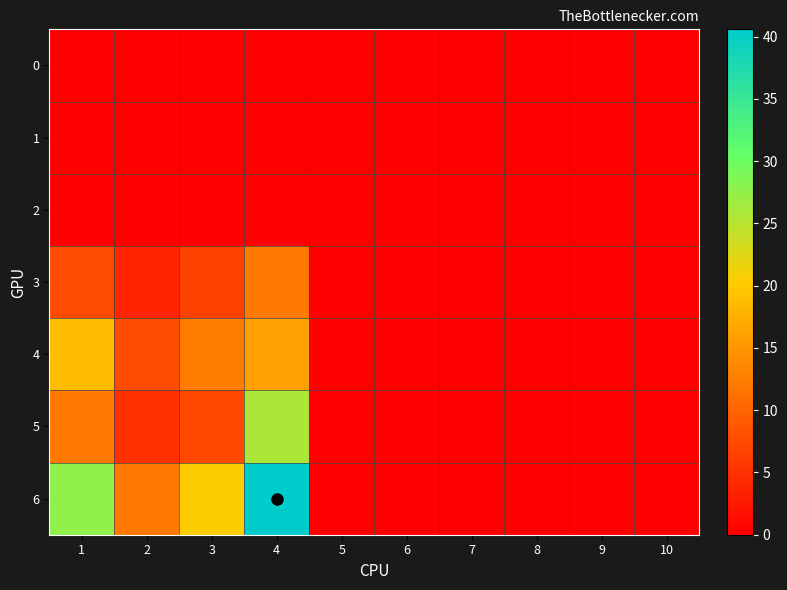

Which series changed the most between 3 and 5?

6